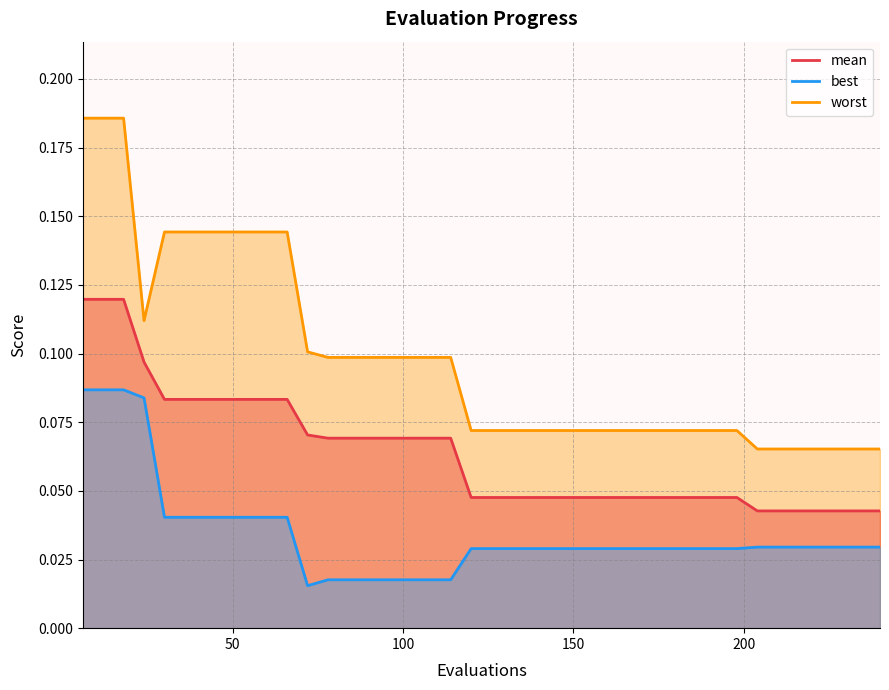

What is the difference between the maximum and second lowest values in the best series?

0.1